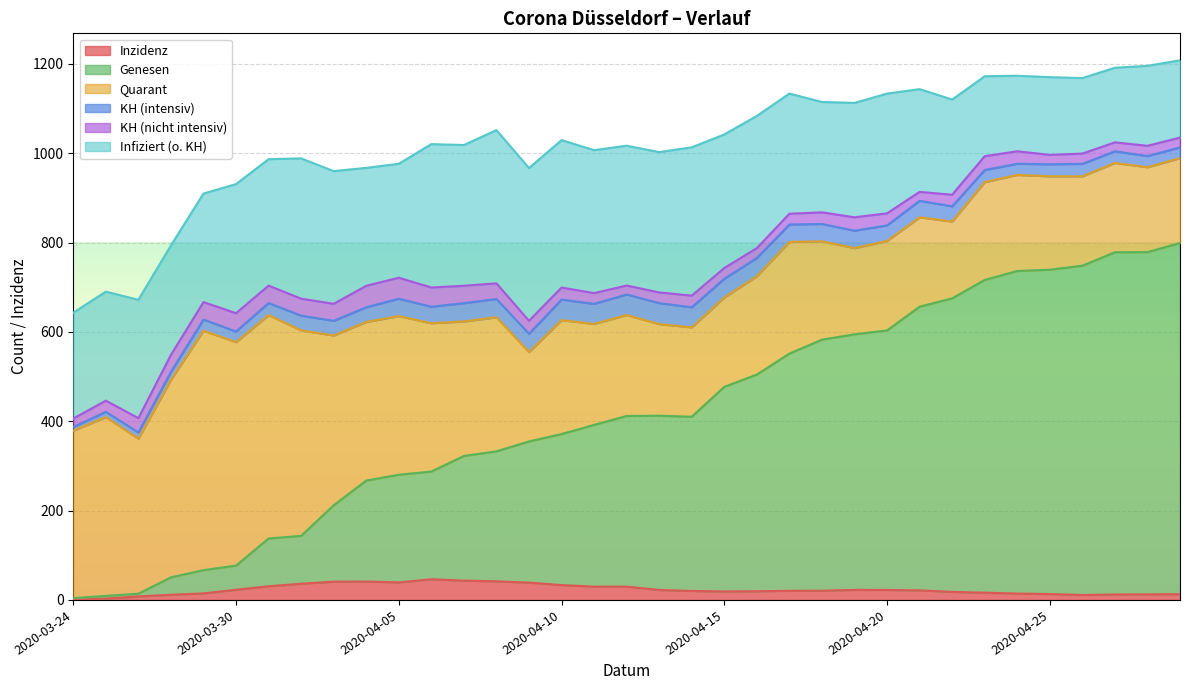

Is it true that Genesen equals 301.6 at 2020-04-19?

False